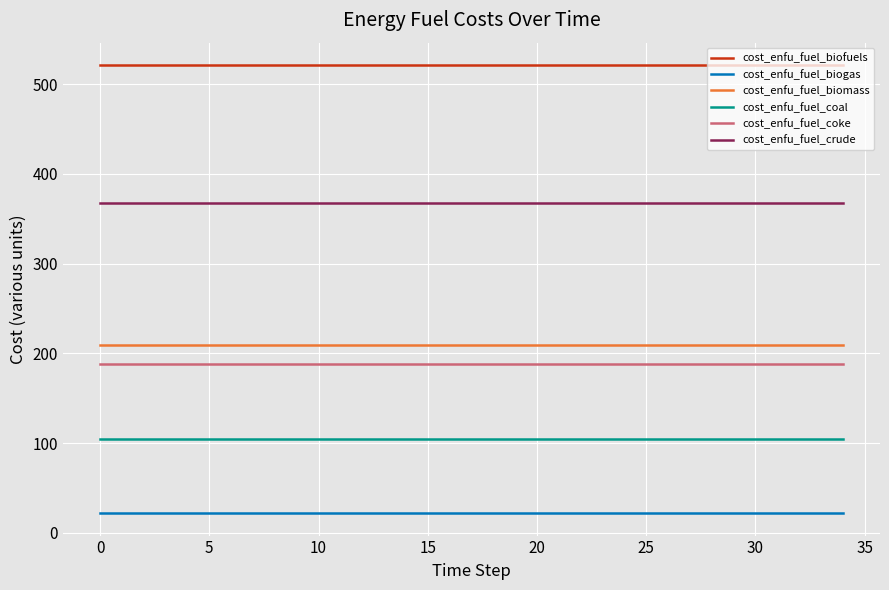

Which series has the largest total across all categories?

cost_enfu_fuel_biofuels